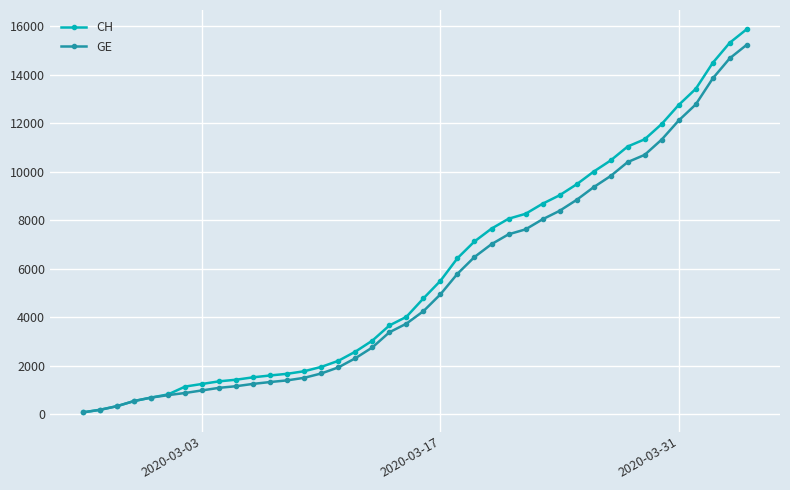

How many categories are shown in the chart?

40